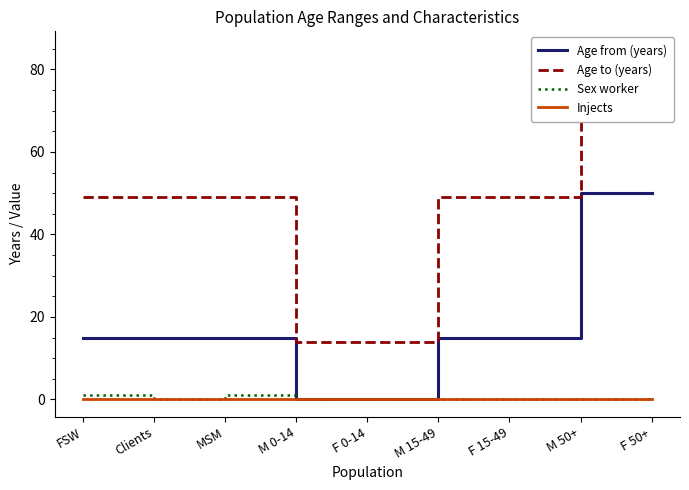

What is the label of the 4th point from the left?

M 0-14